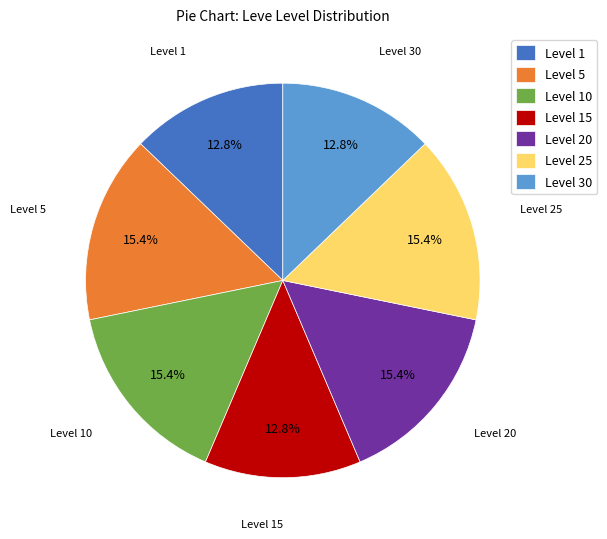

To the nearest percent, what is the combined percentage of Level 25 and Level 5?

31%